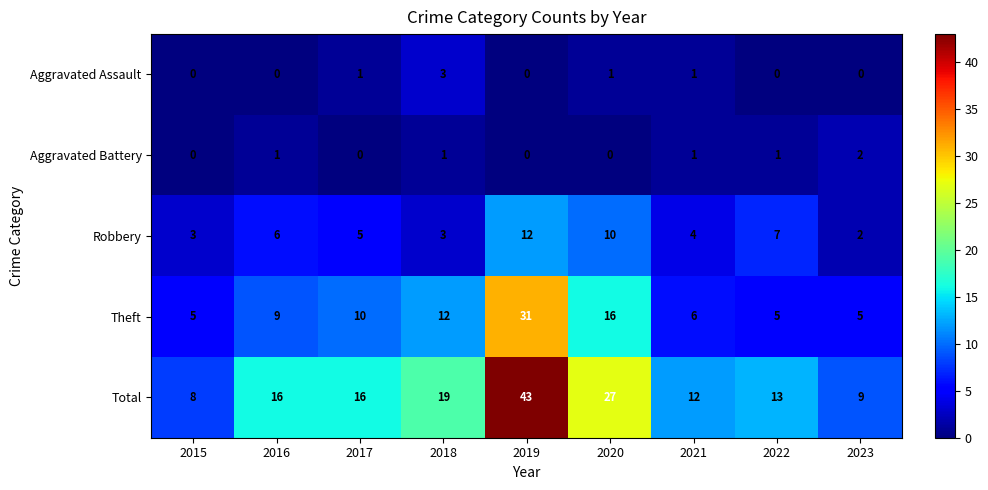

The Robbery series shows 4 at 2021. True or false?

True